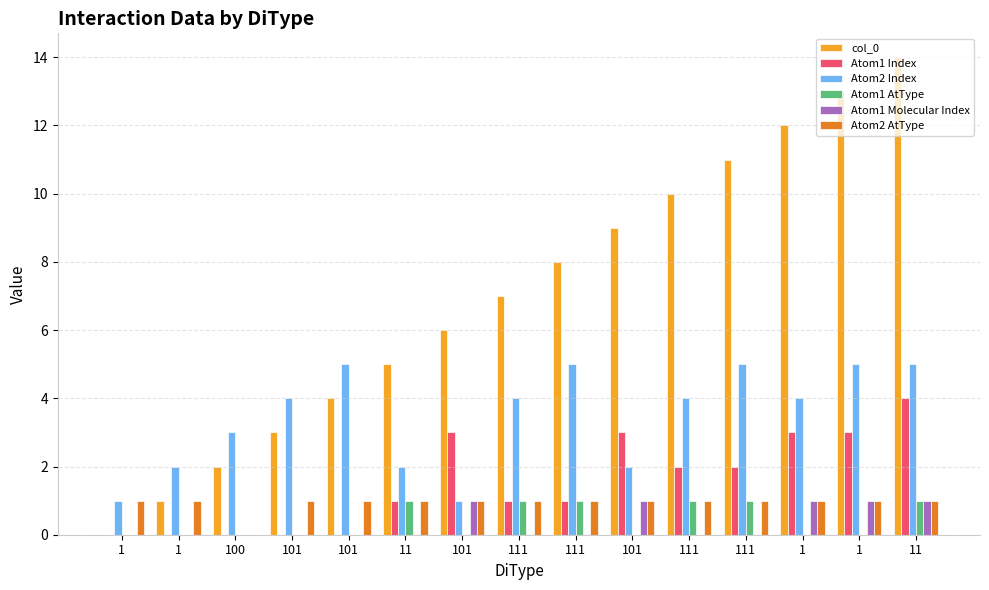

True or false: Atom1 Index has a value of 0 at 101.

True